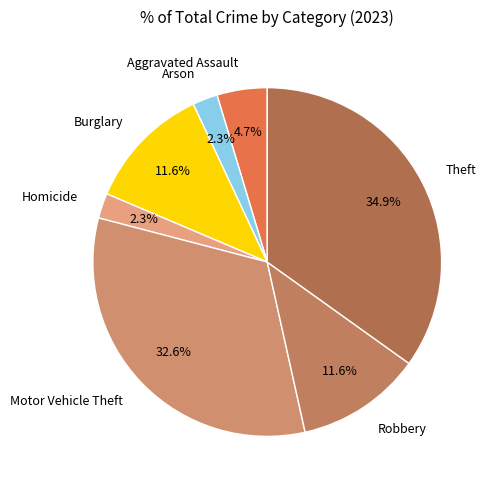

What percentage is NOT represented by Motor Vehicle Theft?

67.4%